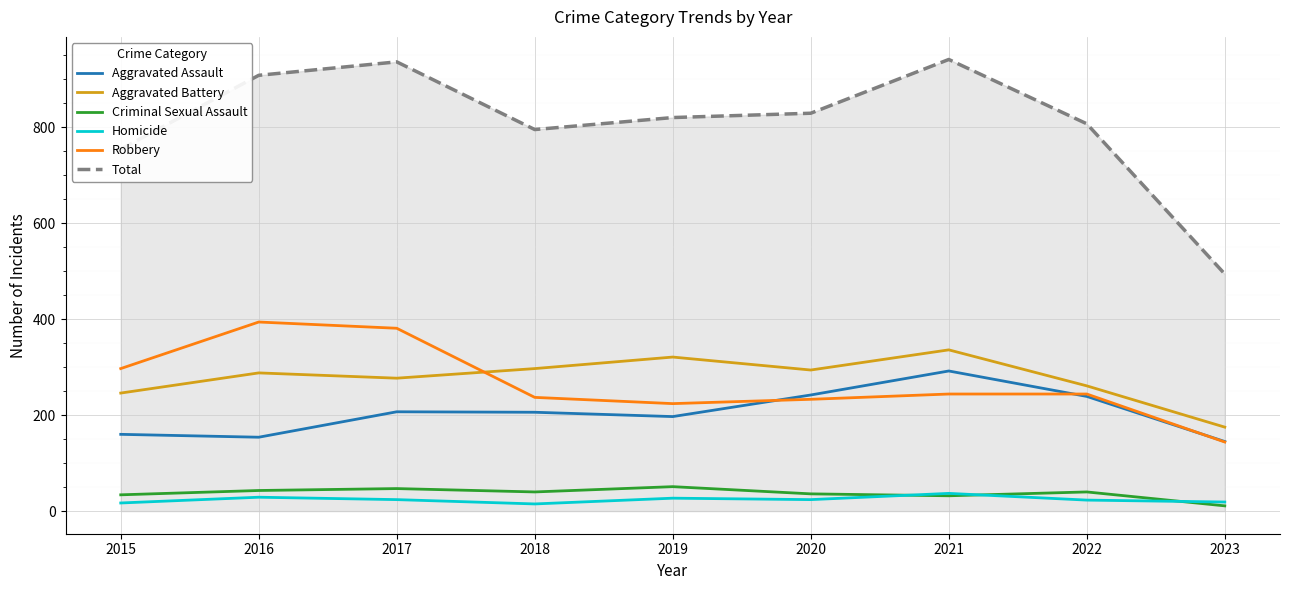

What is the average value of the Total series?

809